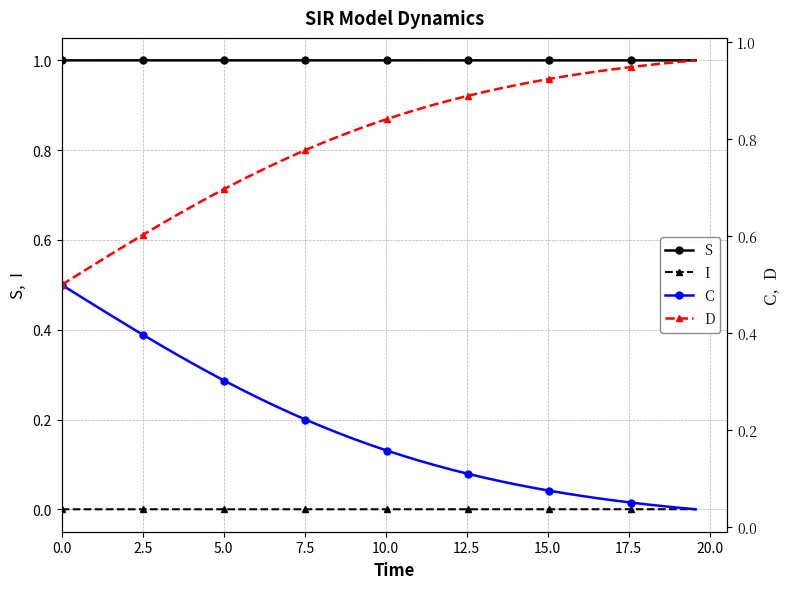

Count the number of data series in this chart.

4